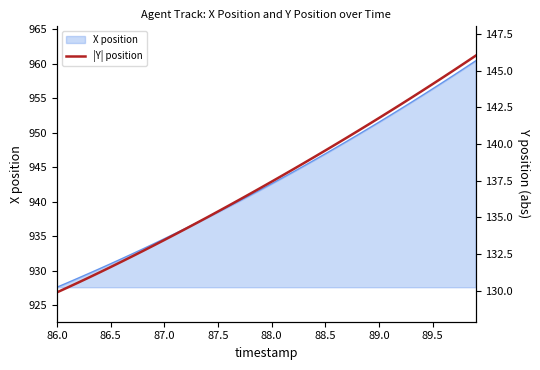

What position from the right is 89.5?

33